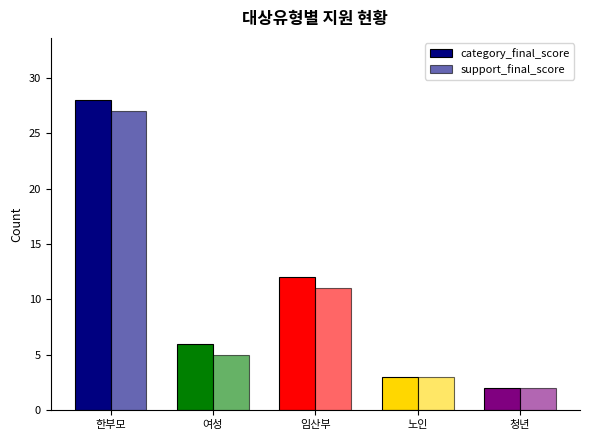

How many data points does each series have?

5